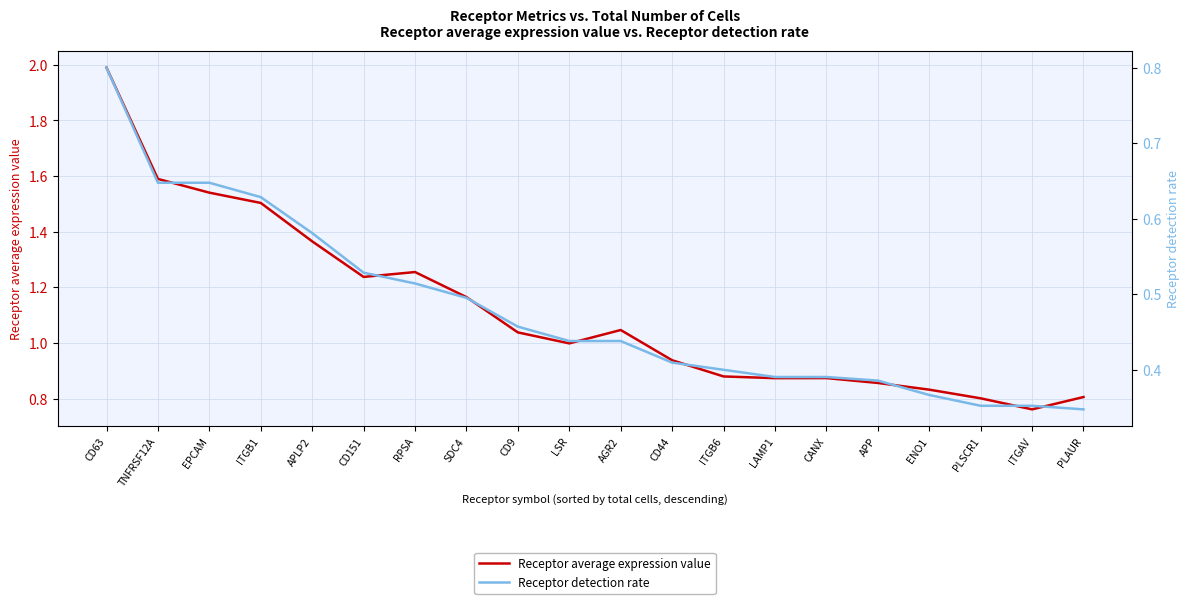

How many interior local peaks does the Receptor average expression value series have?

3